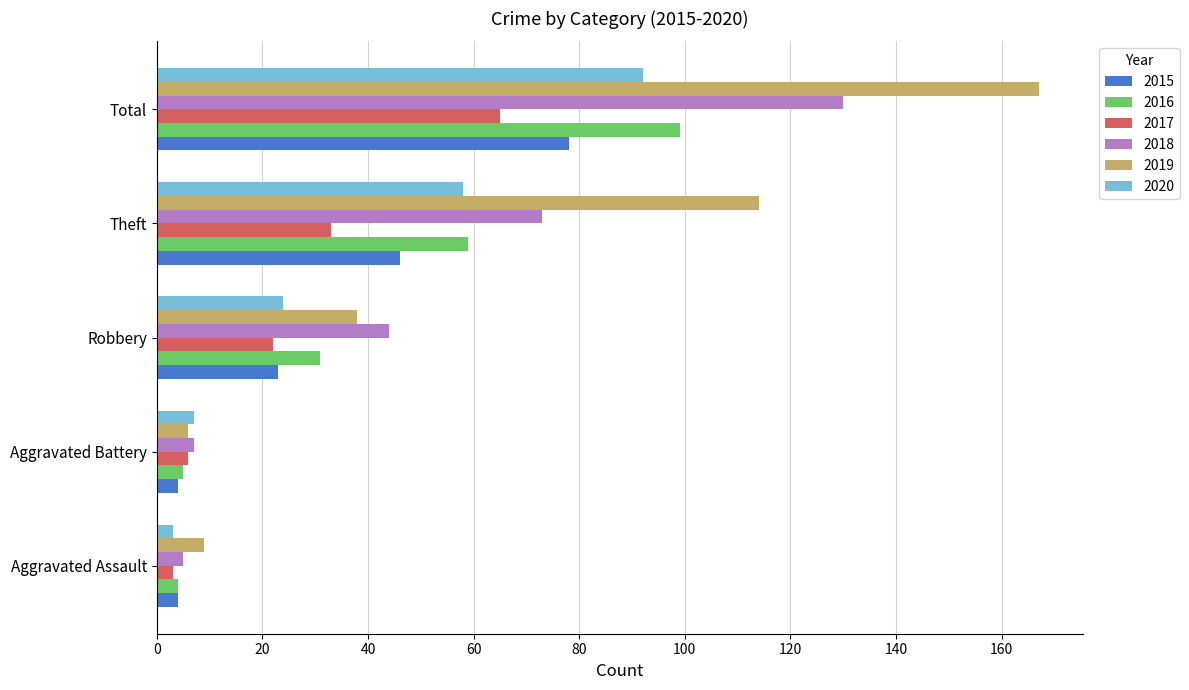

Is the value of 2016 at Total greater than the value of 2019 at Robbery?

Yes